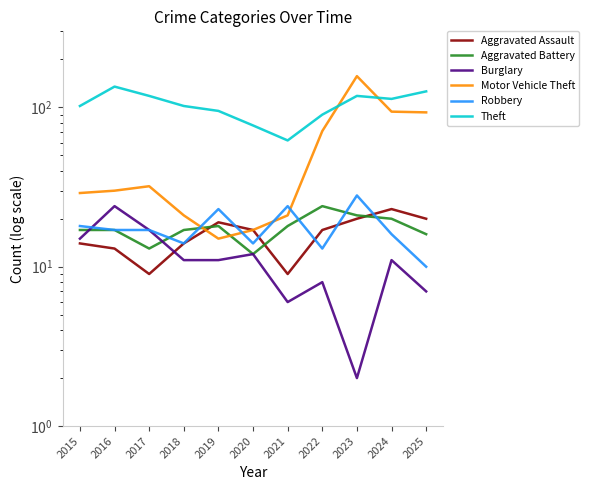

What is the highest value of the Robbery series?

28